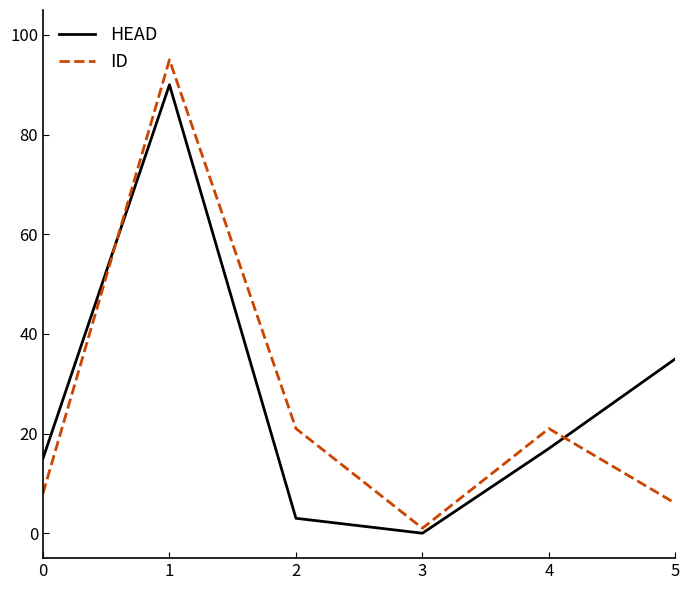

What is the difference between the maximum and minimum values in the HEAD series?

90